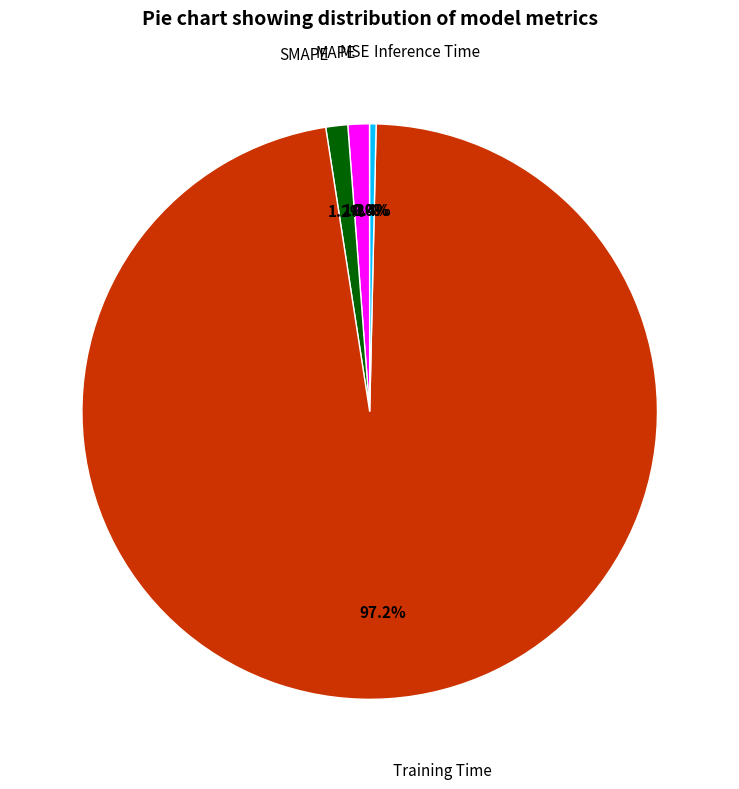

Which has a higher value, MAPE or Inference Time?

MAPE